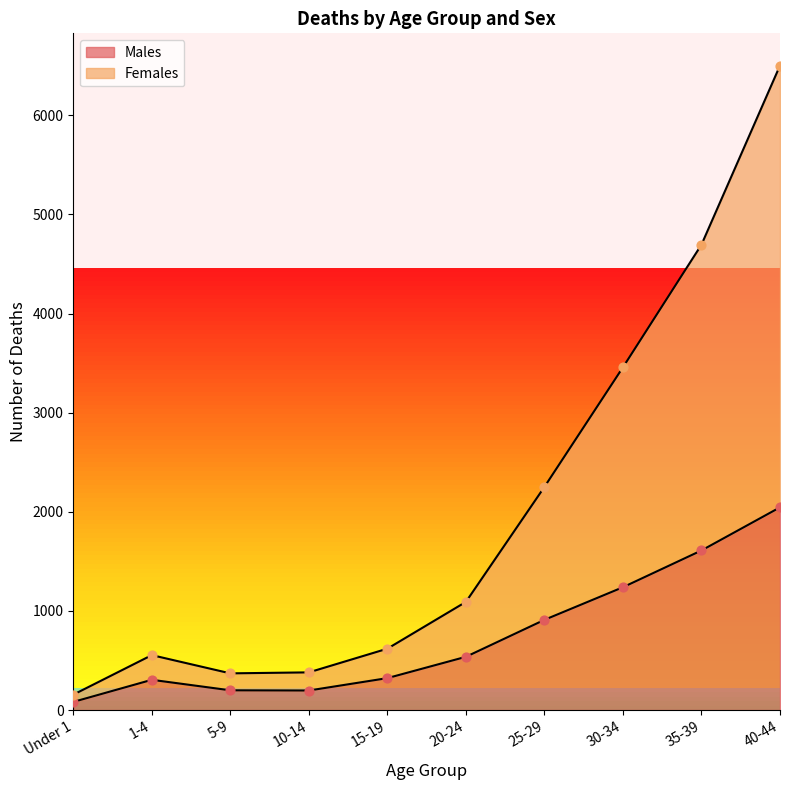

Which series has the largest Y range (max minus min)?

Females